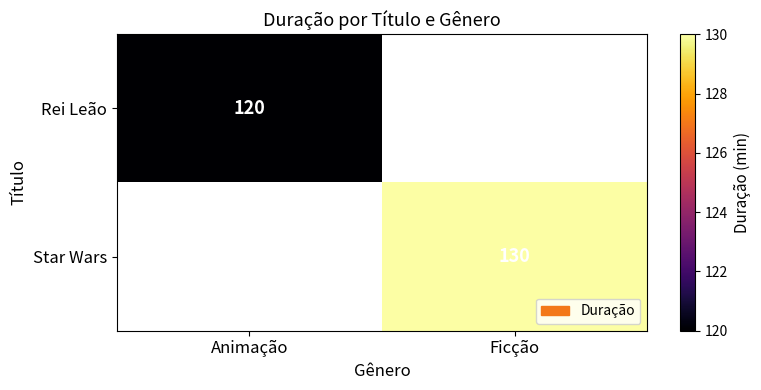

True or false: Star Wars has a value of 79 at Ficção.

False